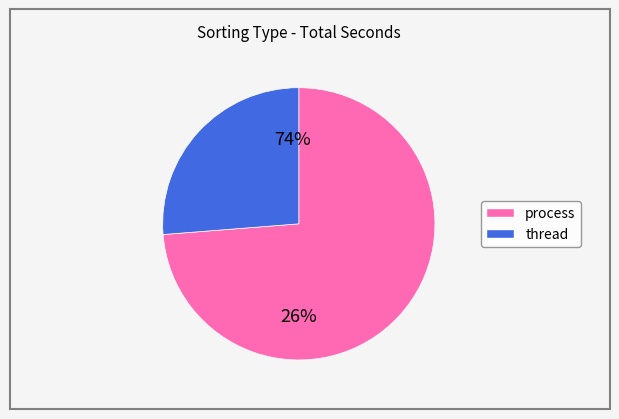

To the nearest percent, what is the average slice percentage?

50%